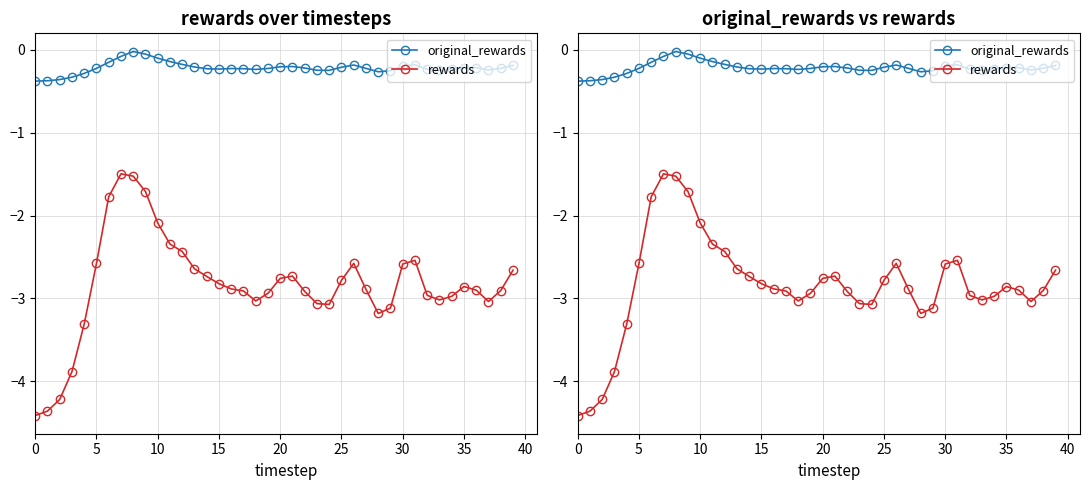

True or false: original_rewards and rewards cross at least once.

False